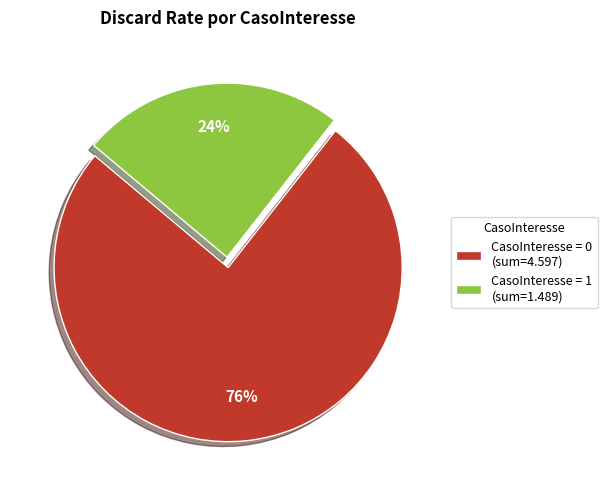

To the nearest percent, what portion does CasoInteresse = 0 (sum=4.597) represent?

76%